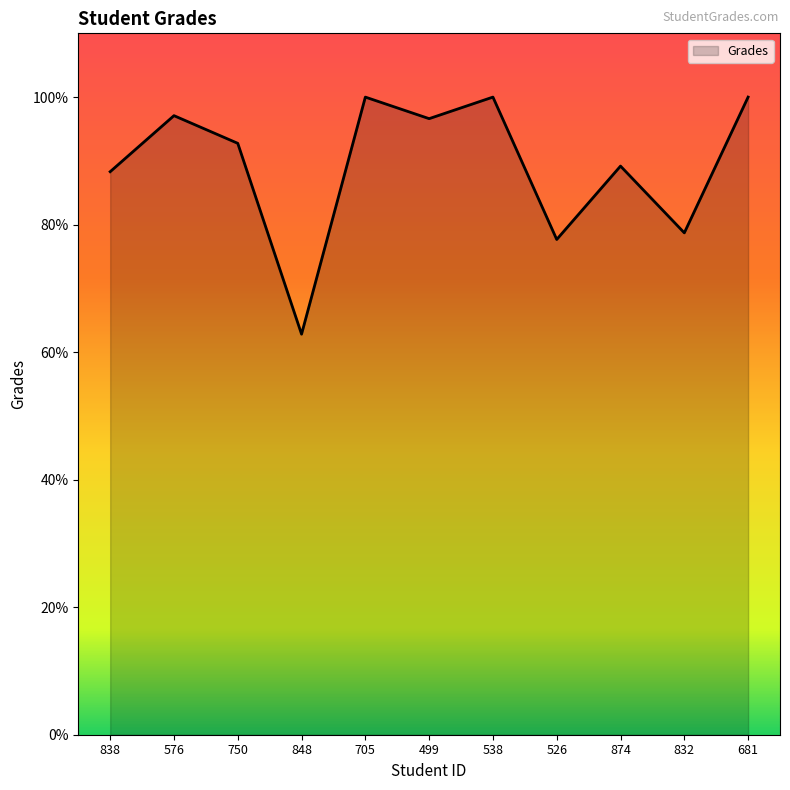

What is the difference between the values at 832 and 499?

17.9